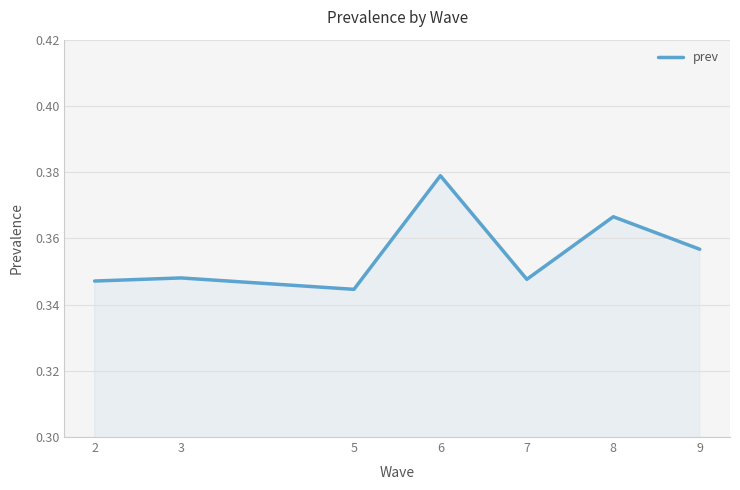

What is the sum of the values at 3 and 6?

0.7